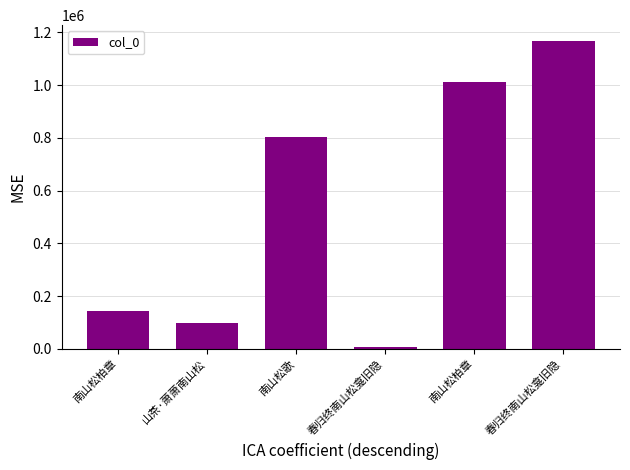

How many data points are less than 804405?

3